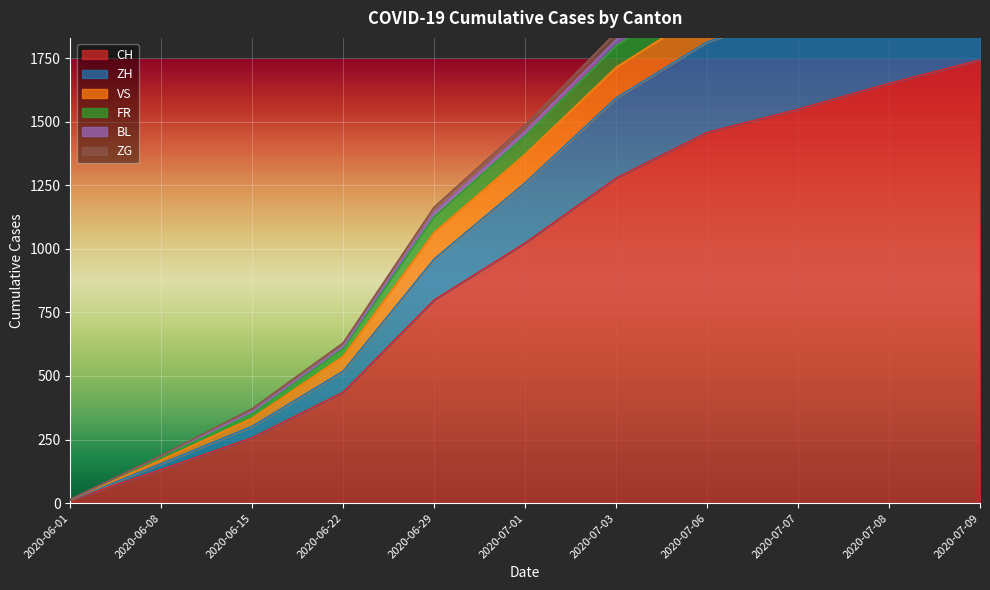

Is the value of BL at 2020-06-22 greater than the value of ZH at 2020-07-06?

No